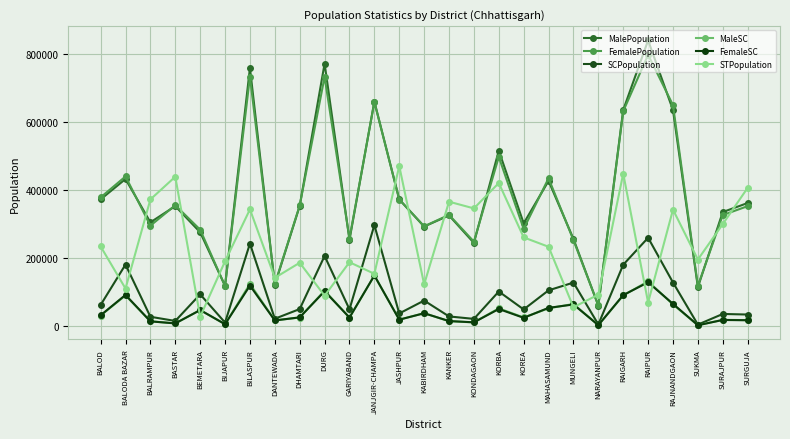

Which series has the widest spread of values?

MalePopulation